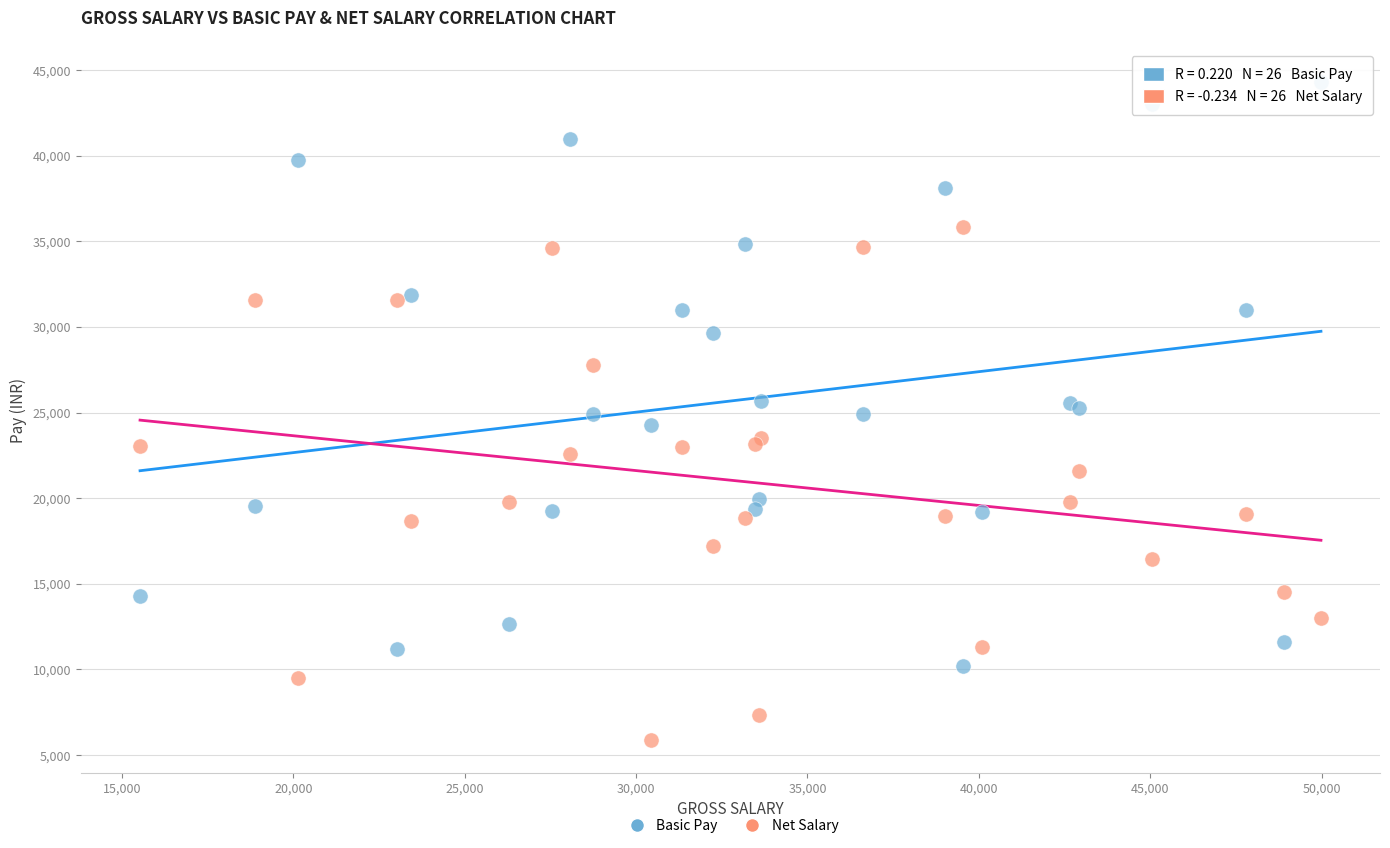

Which series reaches the minimum Y coordinate?

Net Salary